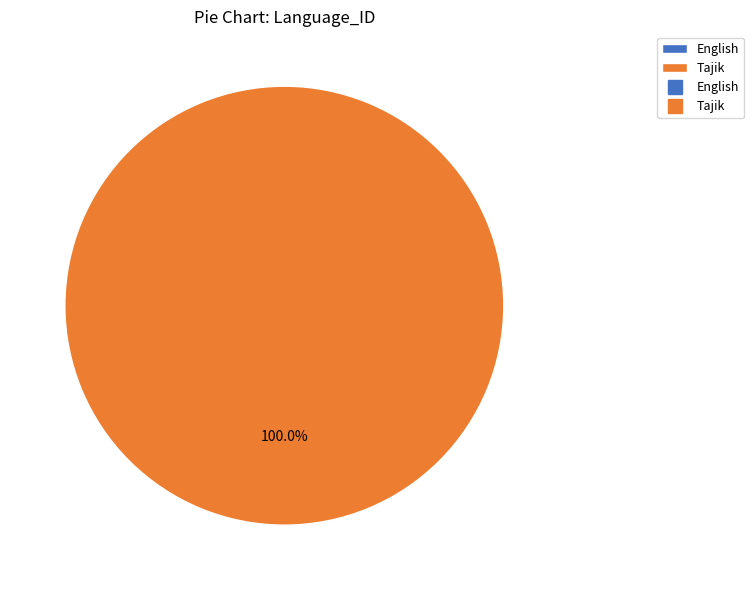

Rank the categories by value from highest to lowest.

Tajik, English